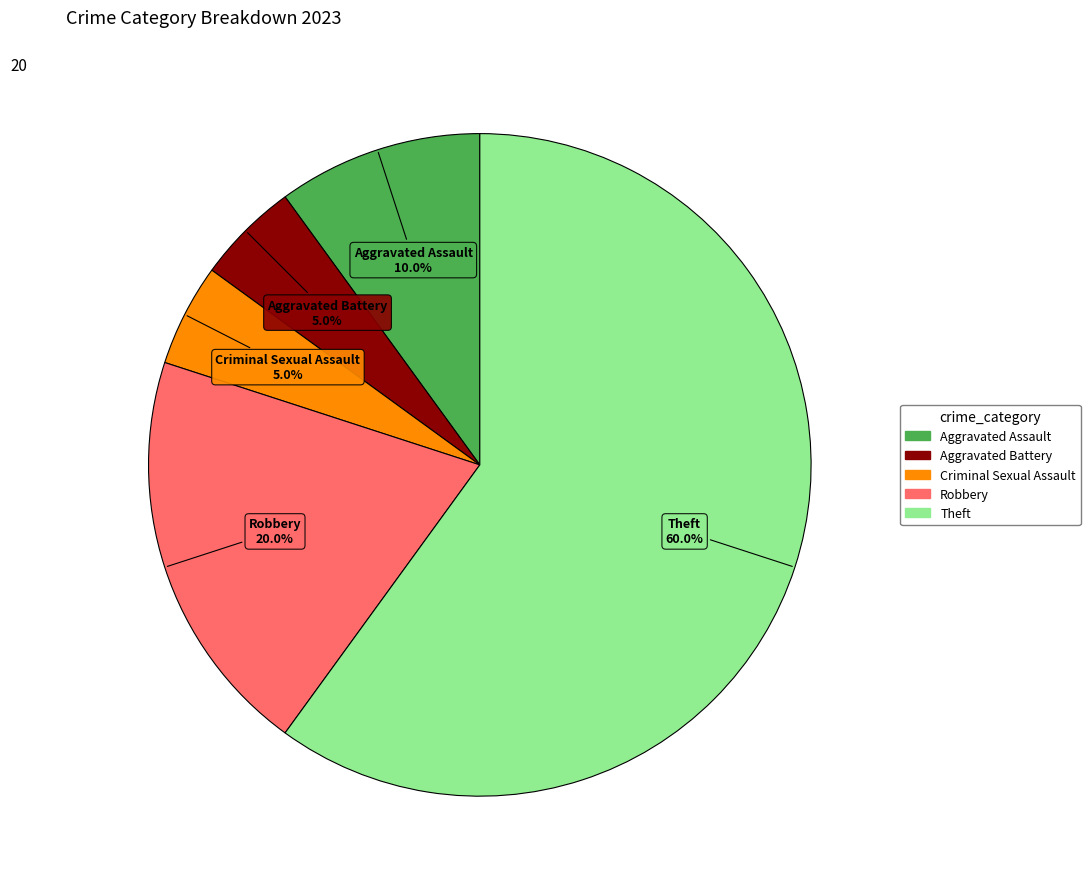

The Aggravated Assault slice represents 10% of the pie. True or false?

True